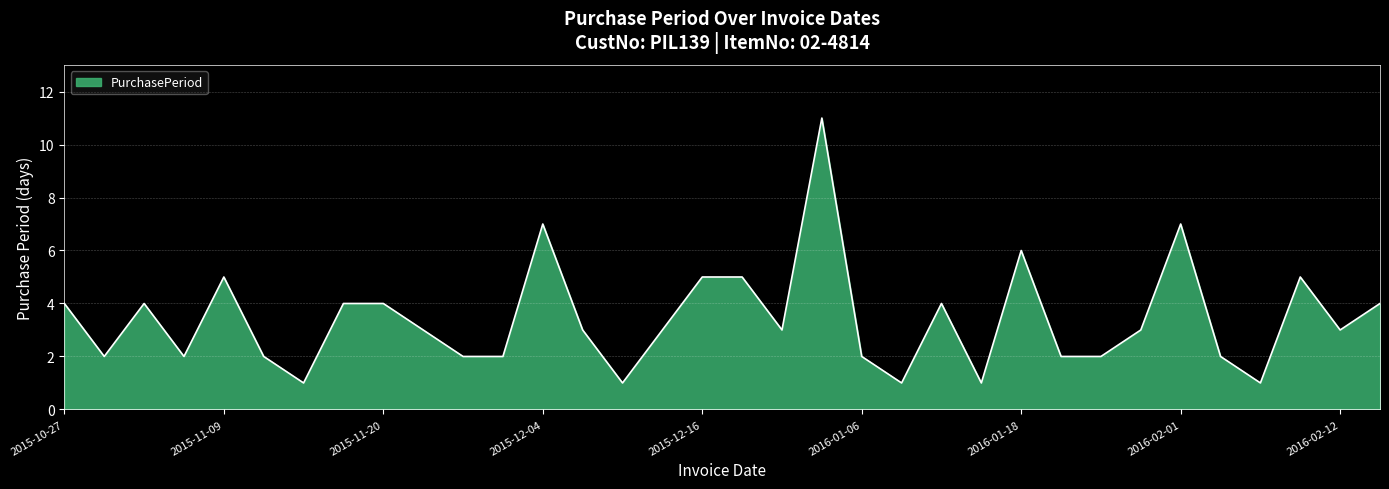

What is the greatest value displayed?

11